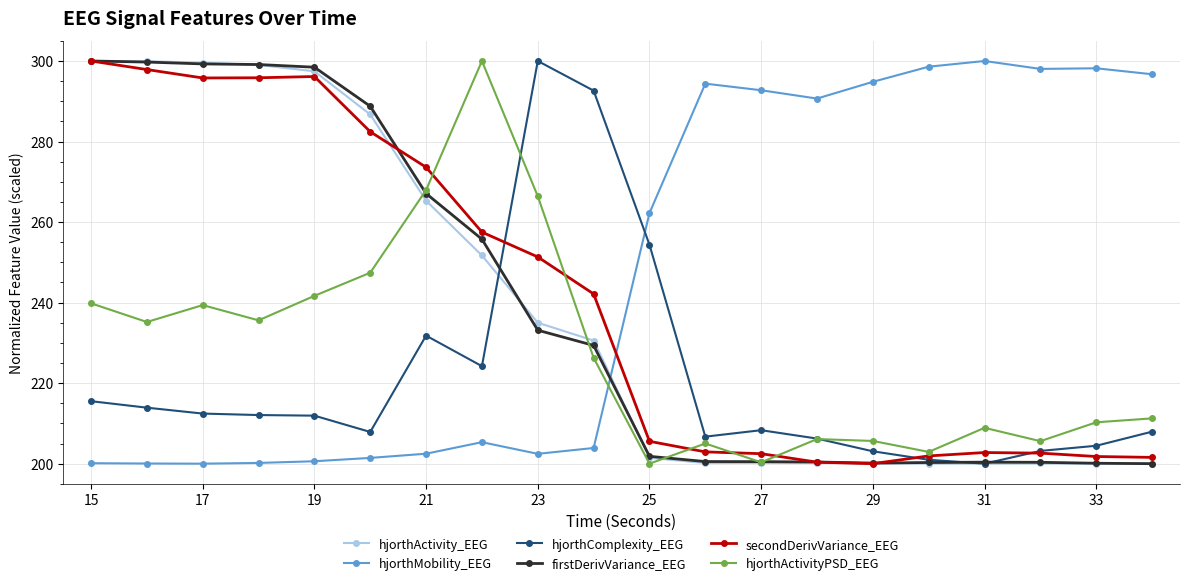

What is the value of the hjorthActivity_EEG point at the 15th from the left?

200.1